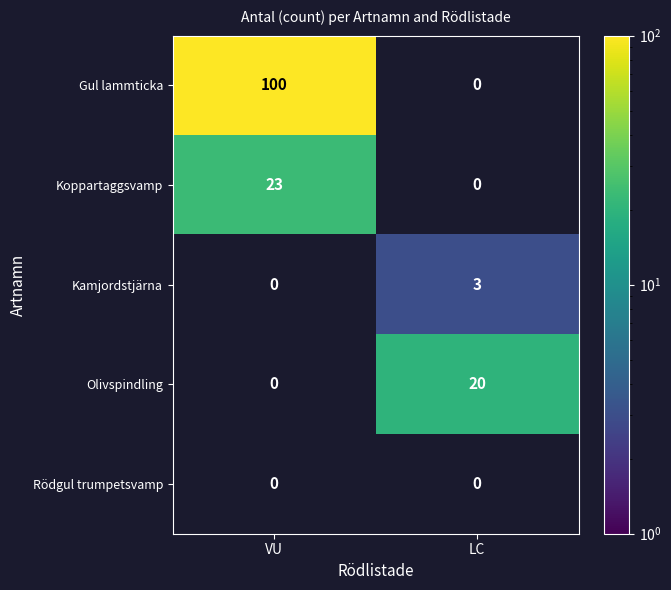

Is it true that Olivspindling equals 20 at LC?

True